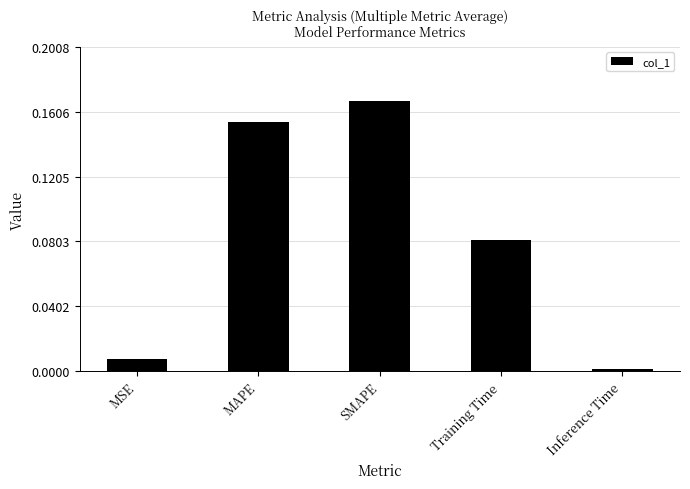

True or false: the data shows 0.3 at MAPE.

False